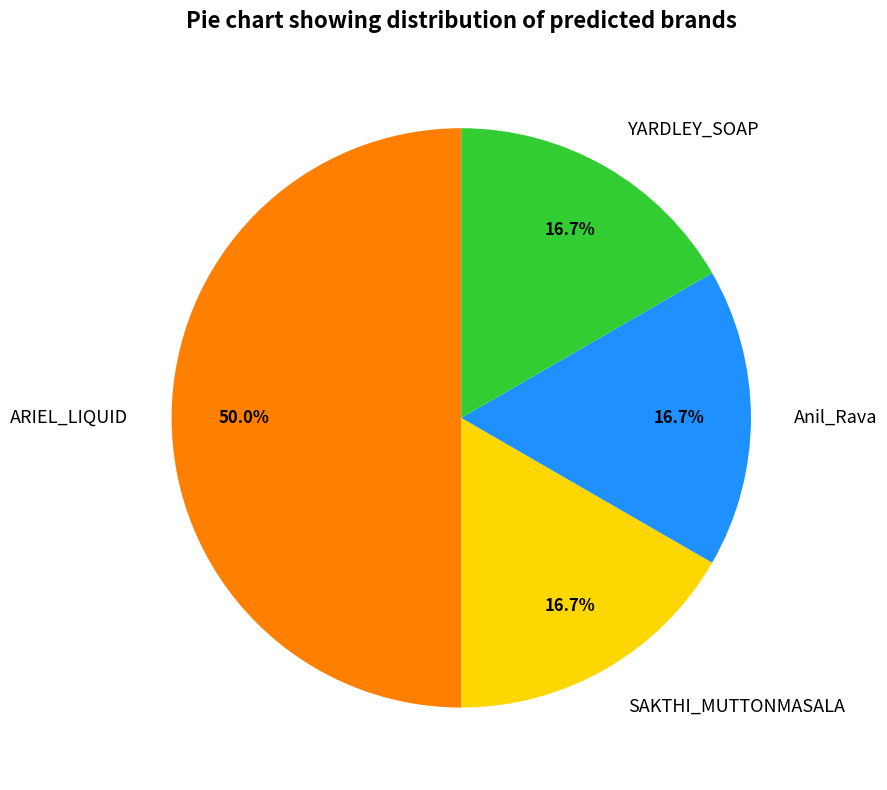

To the nearest percent, what is the combined percentage of Anil_Rava and YARDLEY_SOAP?

33%